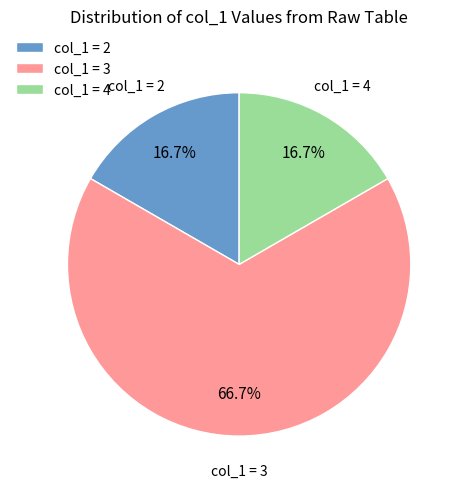

What is the largest slice in the pie chart?

col_1 = 3